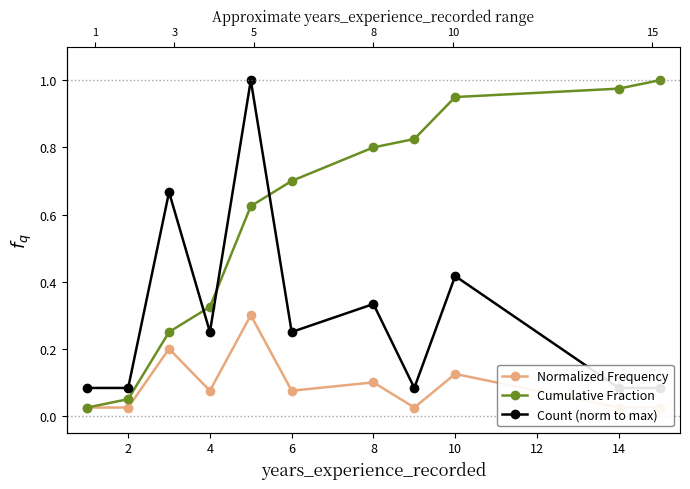

Which series has the widest spread of values?

Cumulative Fraction